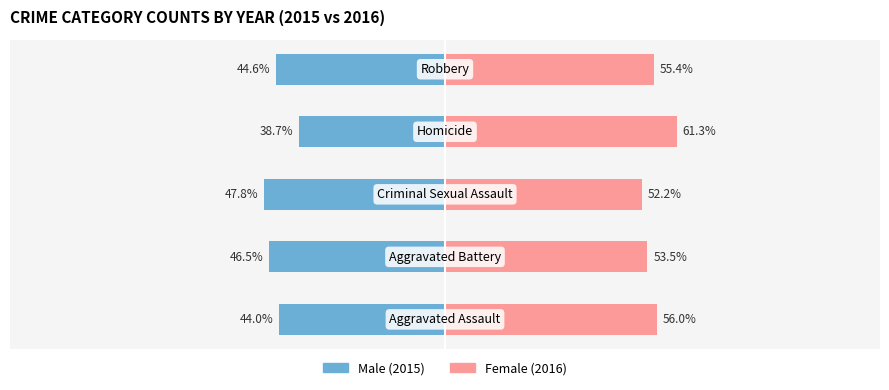

Reading left to right, transcribe all the data shown in this chart.

Male: -44.0	-46.5	-47.8	-38.7	-44.6
Female: 56.0	53.5	52.2	61.3	55.4